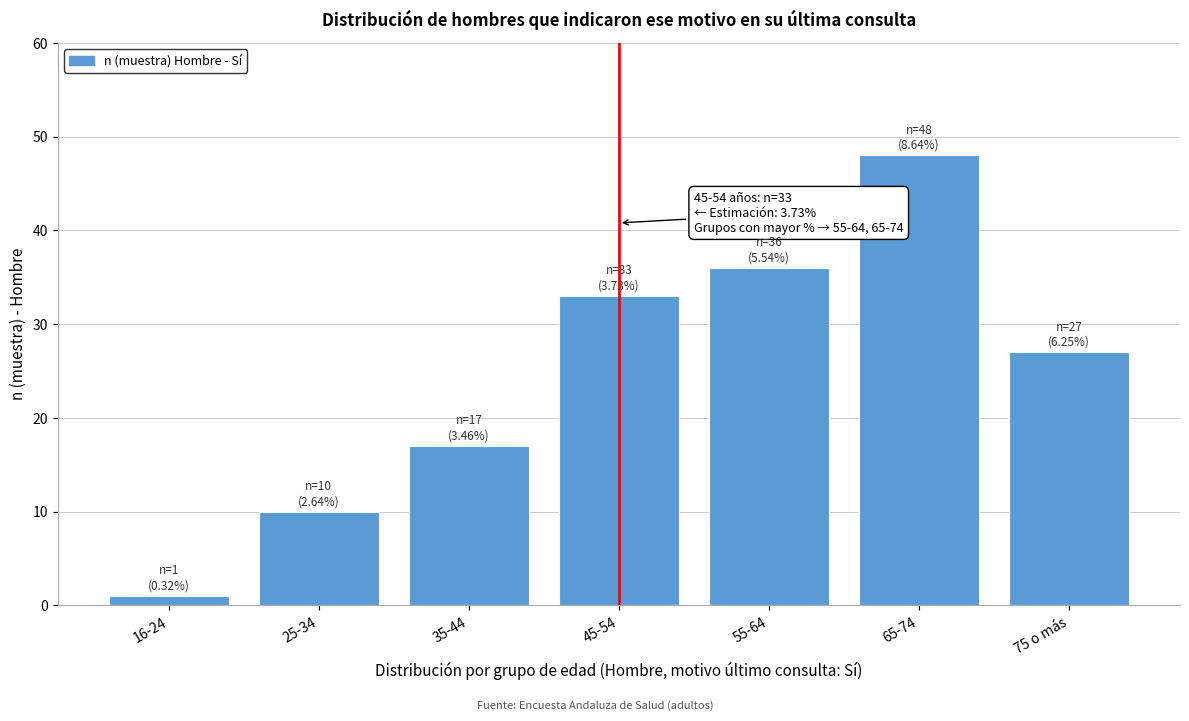

Reading right to left, list all the values displayed in this chart.

75 o más=27	65-74=48	55-64=36	45-54=33	35-44=17	25-34=10	16-24=1